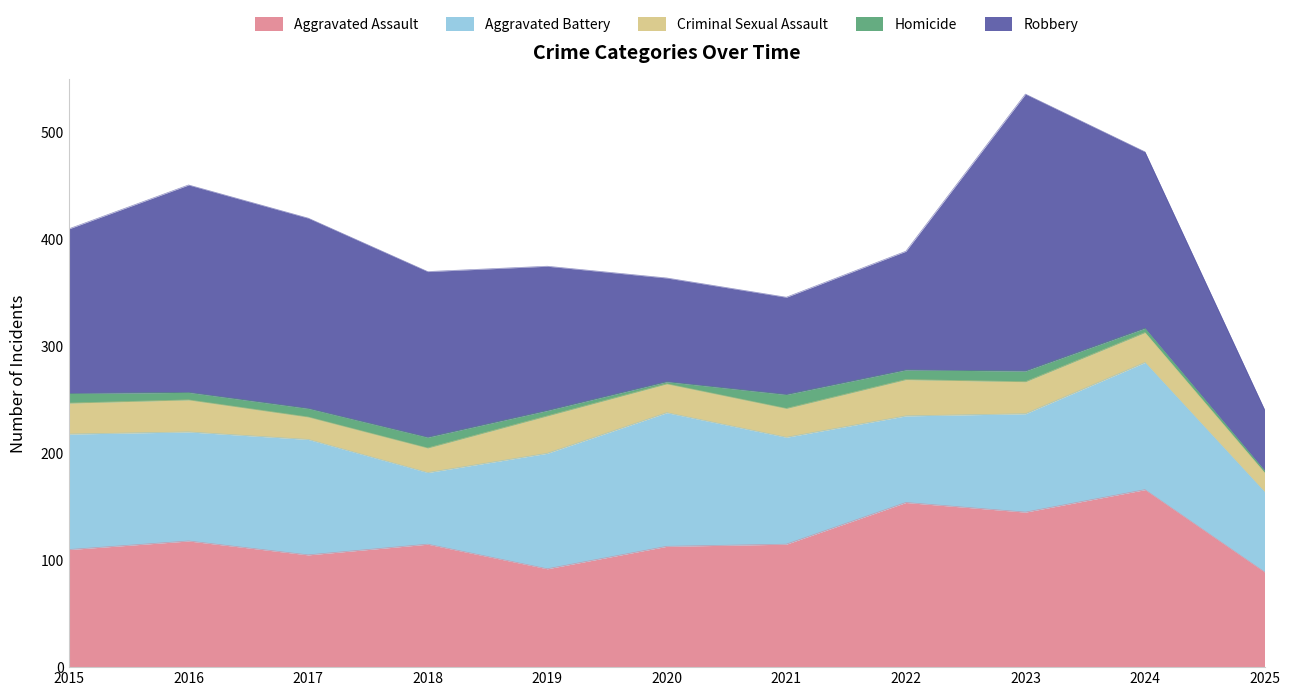

What is the difference between the Criminal Sexual Assault values at 2020 and 2025?

9